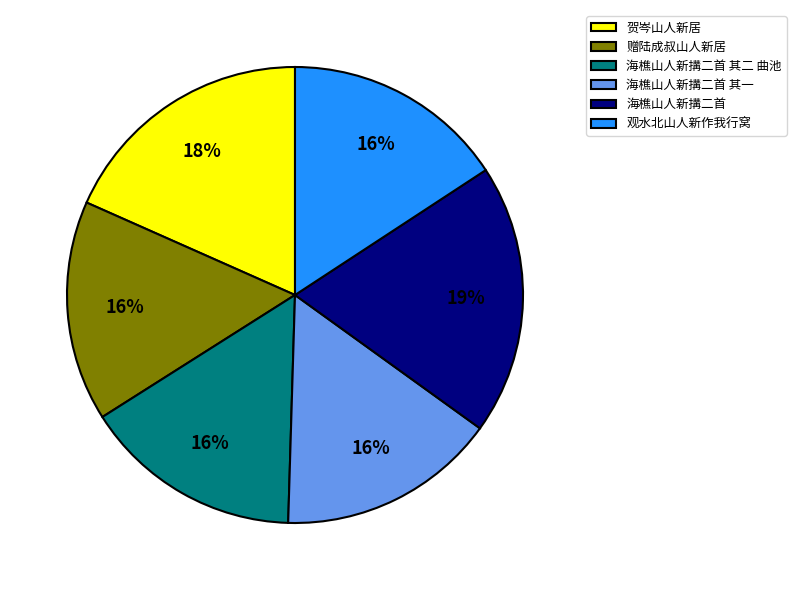

To the nearest percent, what is the combined percentage of 海樵山人新搆二首 其二 曲池 and 贺岑山人新居?

34%